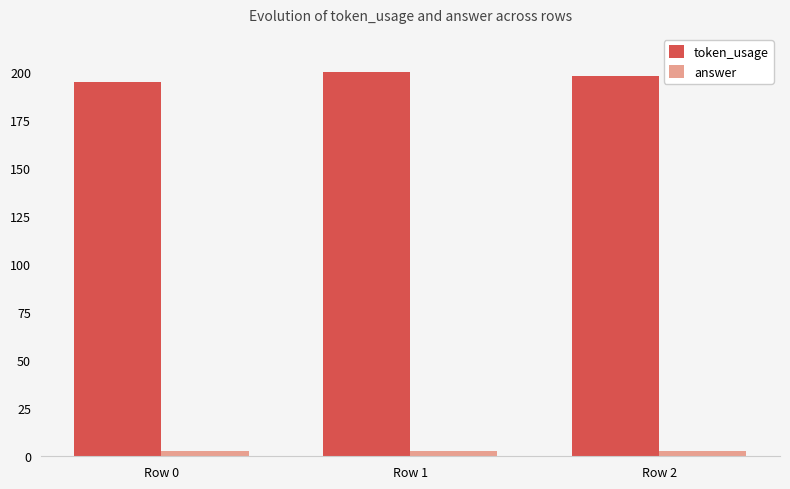

What is the value of the answer bar at the 1st from the left?

3